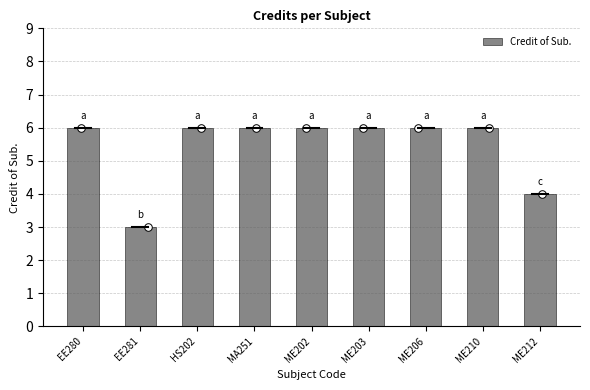

What is the ratio of the value at EE281 to the value at ME202?

0.5